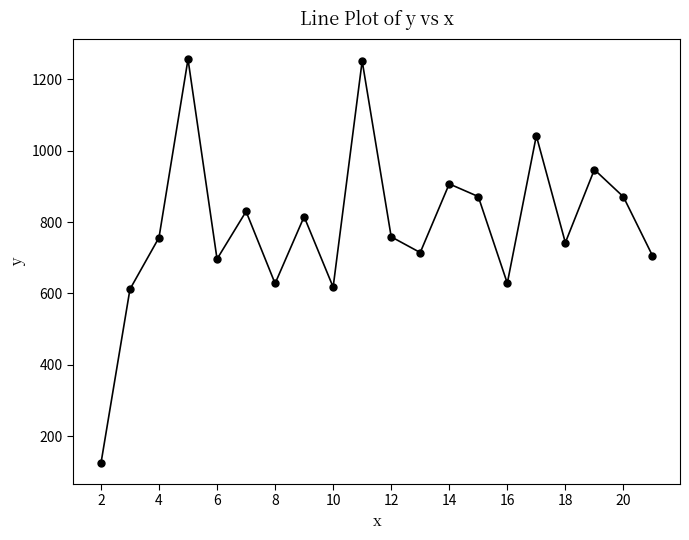

How many categories are shown in the chart?

20